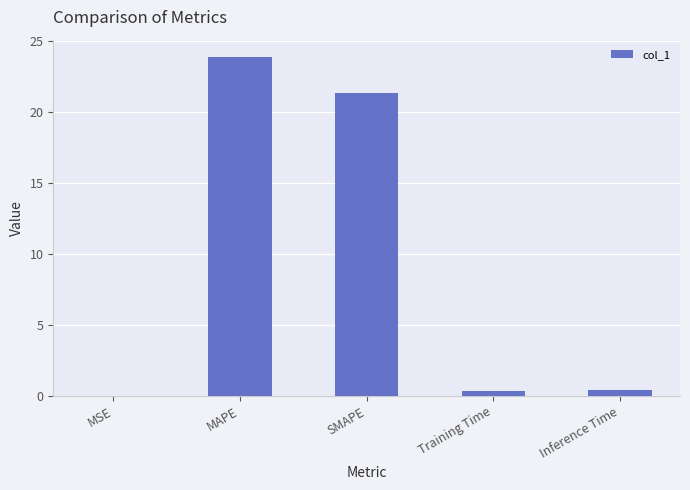

What is the sum of all values?

46.0